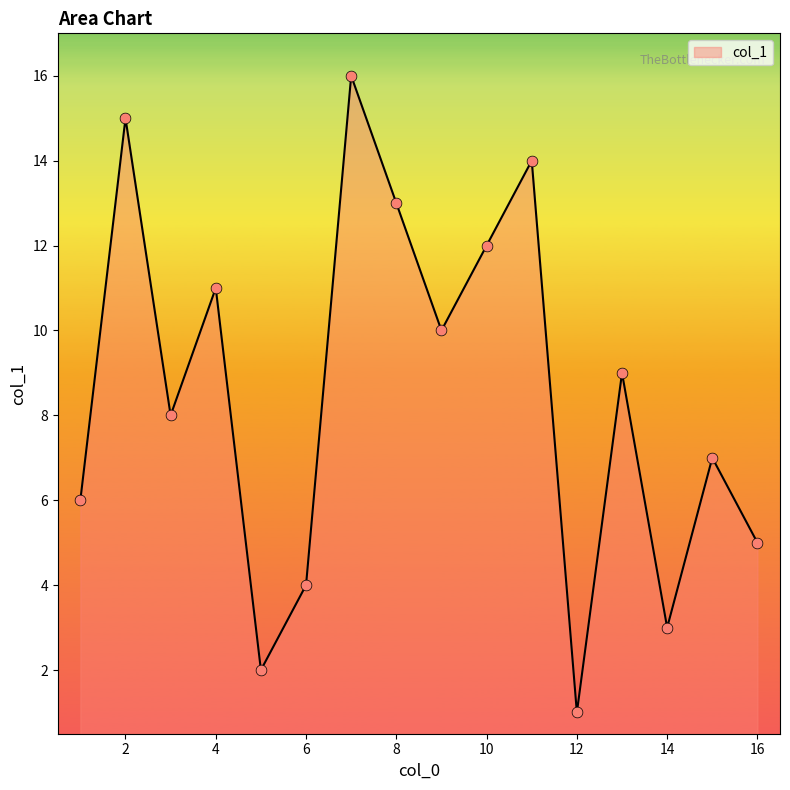

What is the difference between the maximum and minimum values?

15